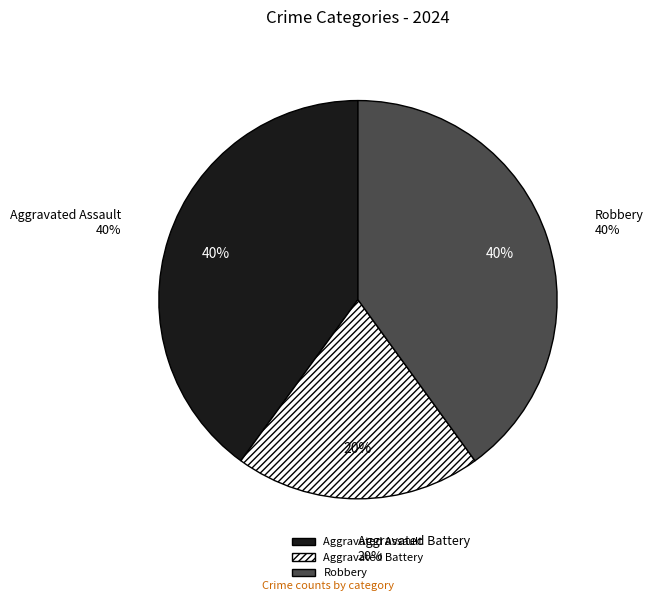

To the nearest percent, what percentage of the pie is Robbery?

40%